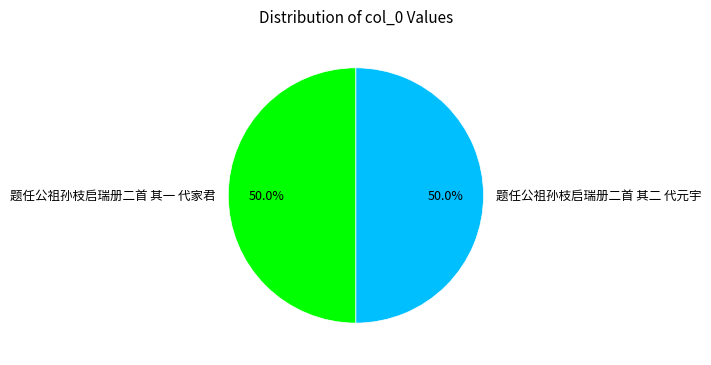

Is it true that 题任公祖孙枝启瑞册二首 其一 代家君 is 50% of the pie?

True